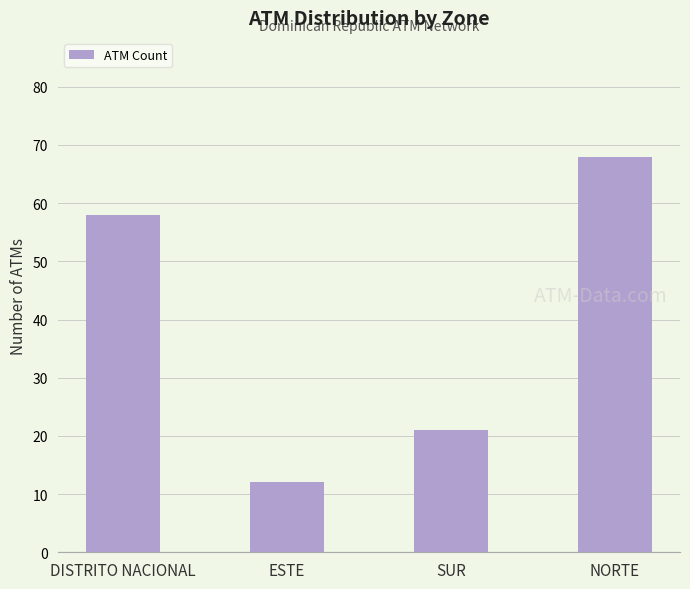

Between SUR and NORTE, which is larger?

NORTE